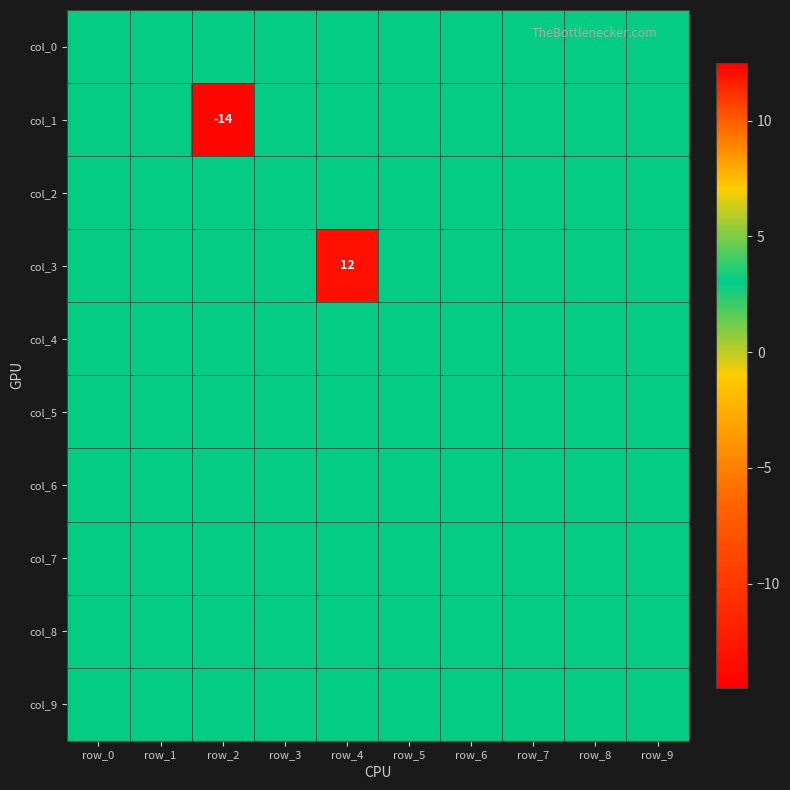

What is the greatest value displayed?

12